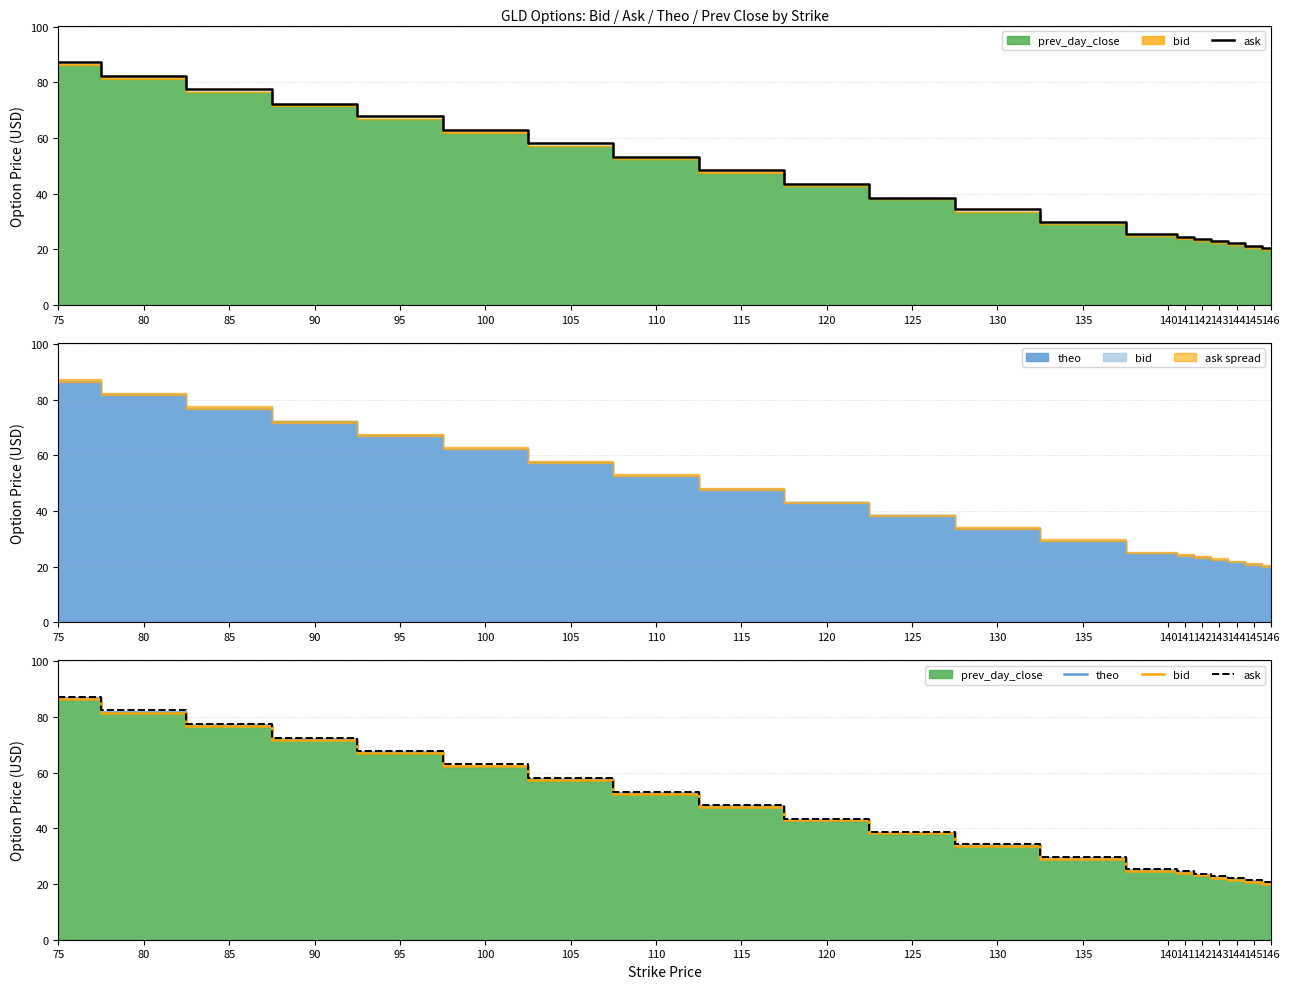

What is the sum of all theo values?

909.5